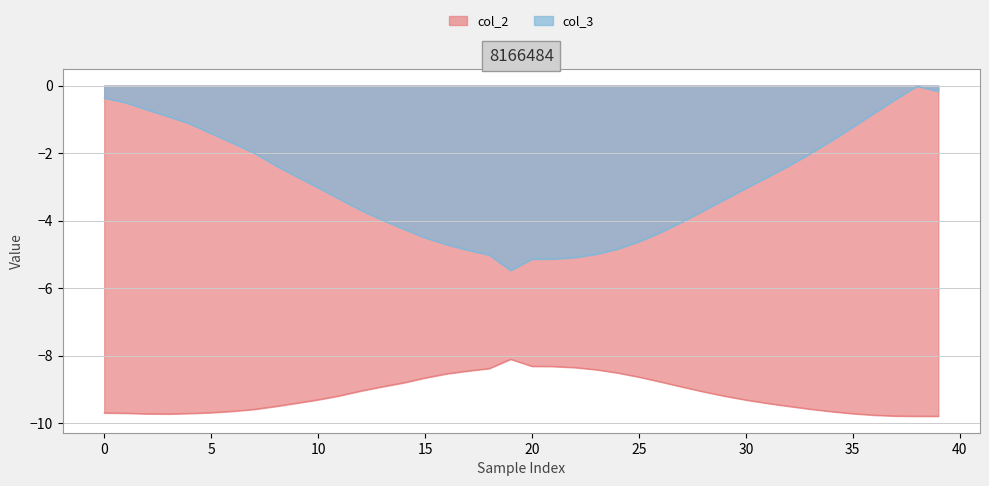

What is the spread (max minus min) of values at 15?

4.2